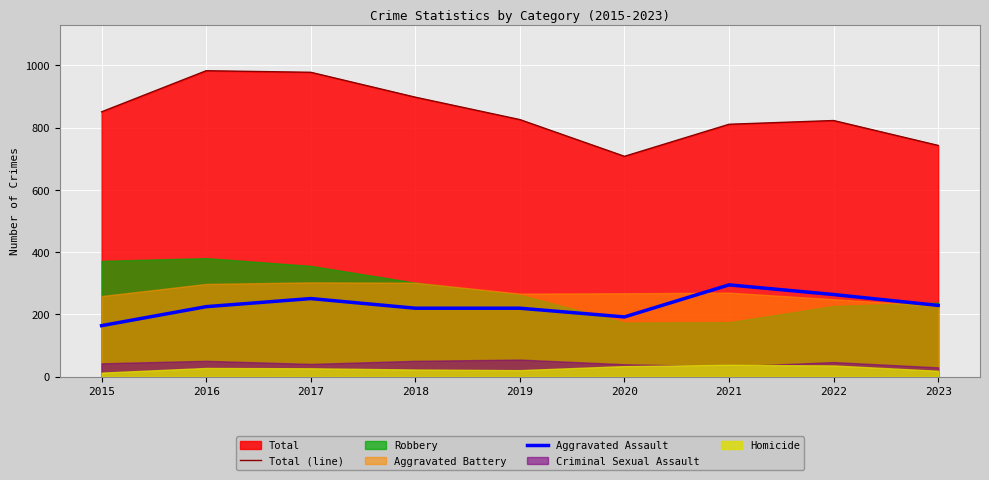

How many values in the Total (line) series exceed 826?

4